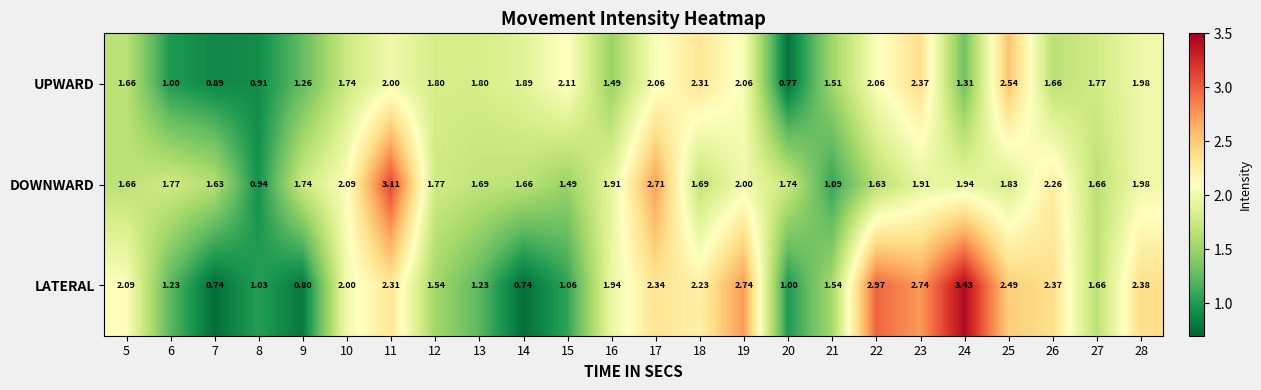

List the series in order of their overall mean, lowest first.

UPWARD, DOWNWARD, LATERAL